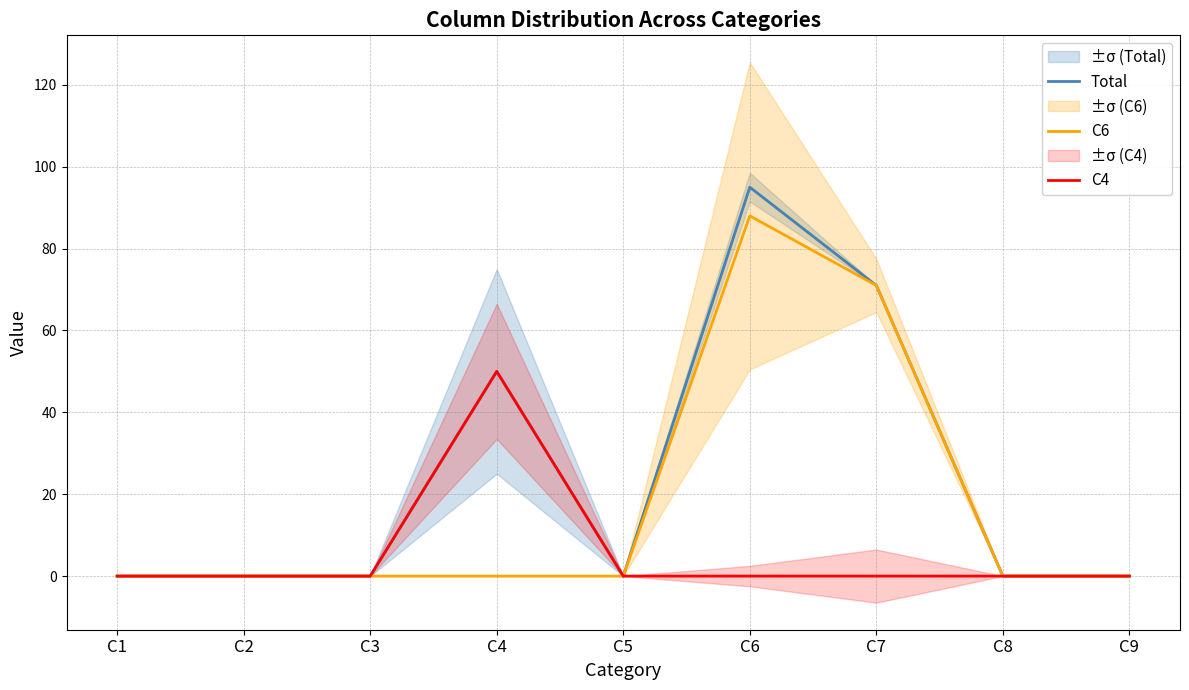

Reading left to right, transcribe all the data shown in this chart.

Total: 0	0	0	50	0	95	71	0	0
C6: 0	0	0	0	0	88	71	0	0
C4: 0	0	0	50	0	0	0	0	0